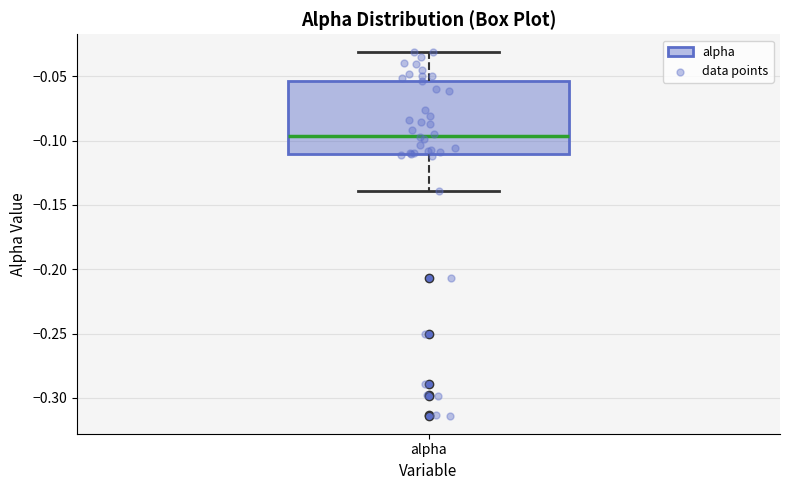

Read this box plot against the y-axis: the position of the median line, the range covered by the box, and the ends of both whiskers. The values are not printed on the chart, so give them approximately, as read against the axis.

median -0.095, box -0.110 to -0.055, whiskers -0.140 to -0.030